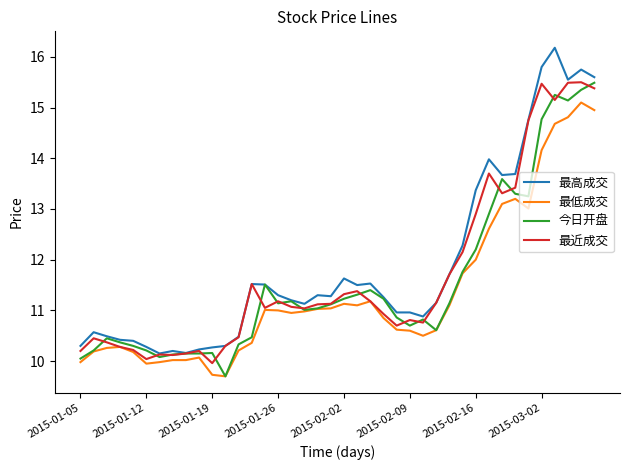

What is the lowest value of the 最高成交 series?

10.2